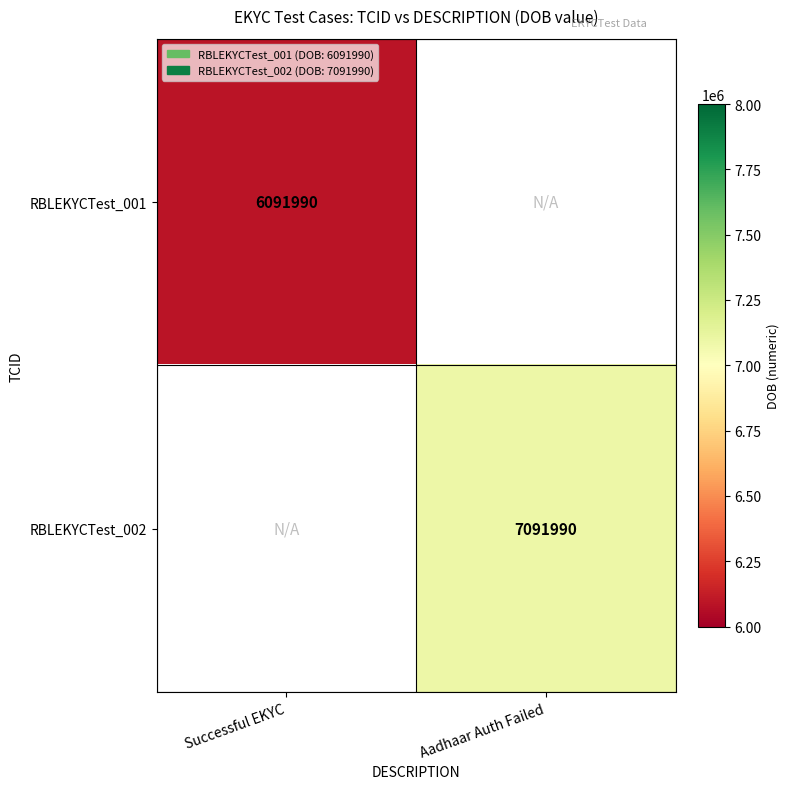

Is it true that RBLEKYCTest_001 equals 6091990 at Successful EKYC?

True